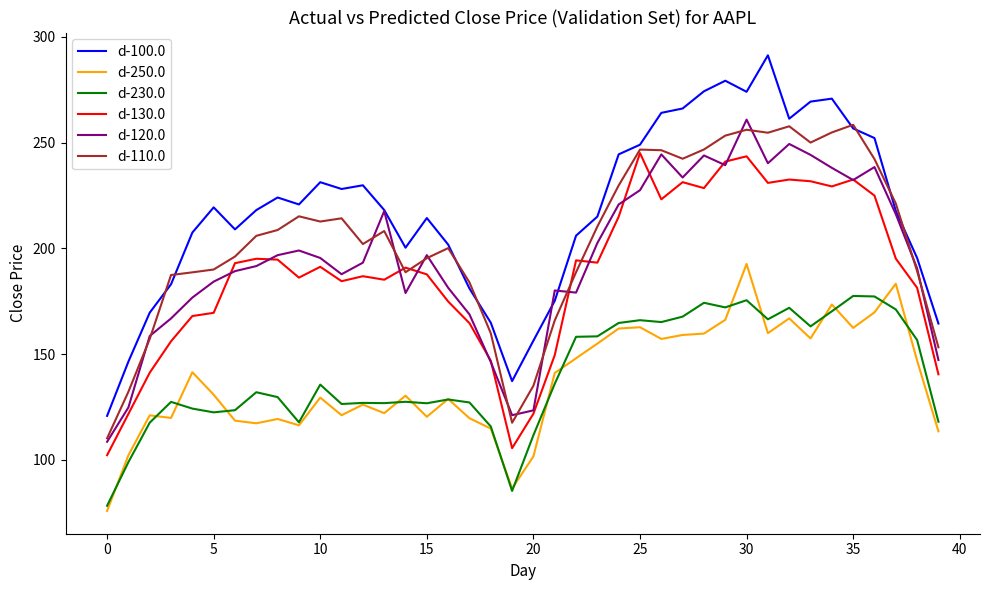

What is the greatest value displayed?

291.3